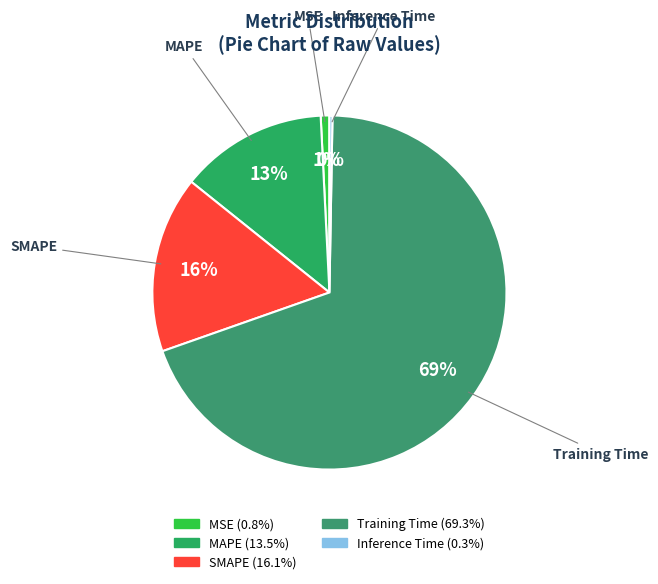

Is there a majority slice in this chart?

Yes